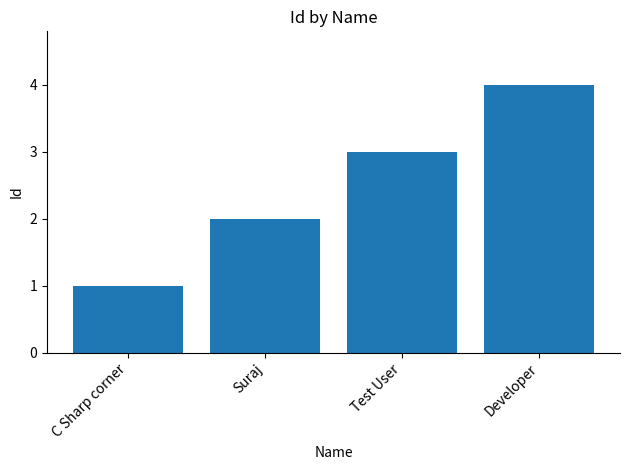

List the labels in order of value, smallest first.

C Sharp corner, Suraj, Test User, Developer